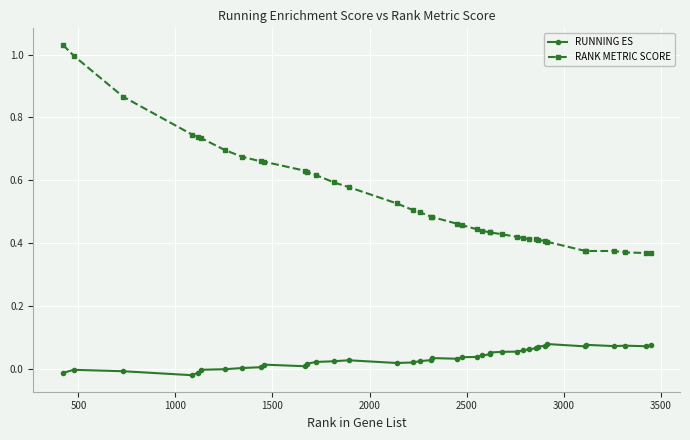

Rank the series by their average value, from highest to lowest.

RANK METRIC SCORE, RUNNING ES